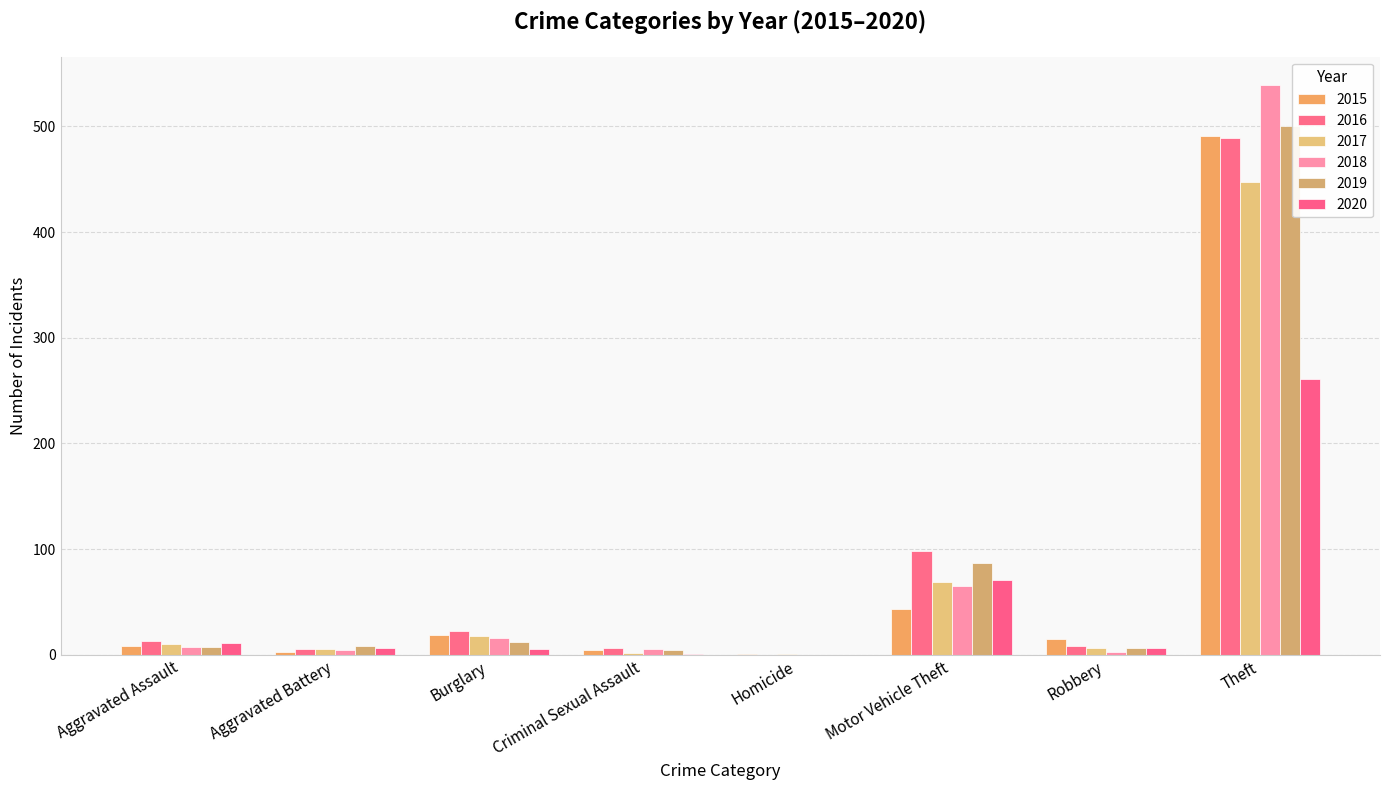

Which has a higher value, Robbery or Motor Vehicle Theft?

Motor Vehicle Theft